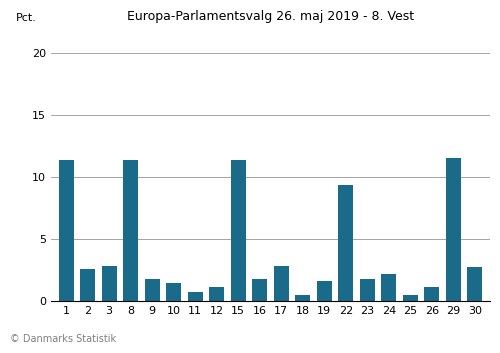

What is the sum of the values at 26 and 19?

2.7